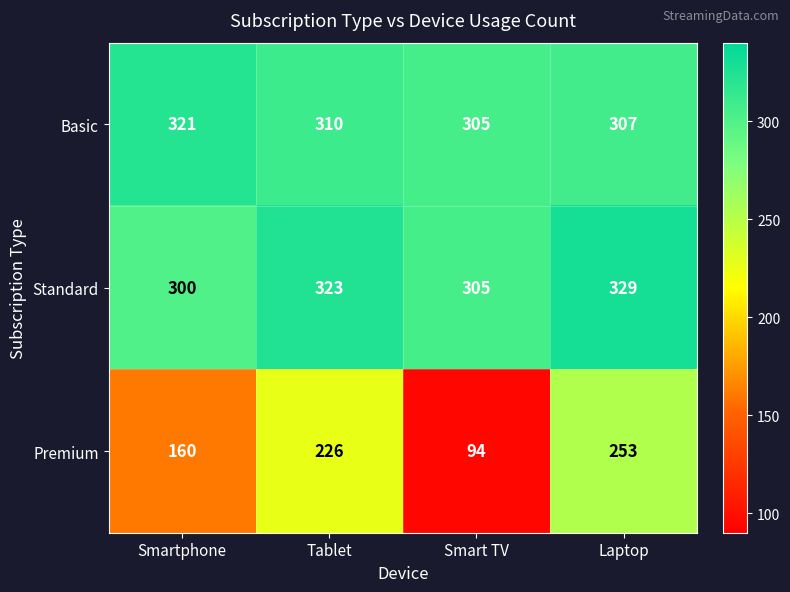

Rank the series at Laptop from highest to lowest value.

Standard, Basic, Premium